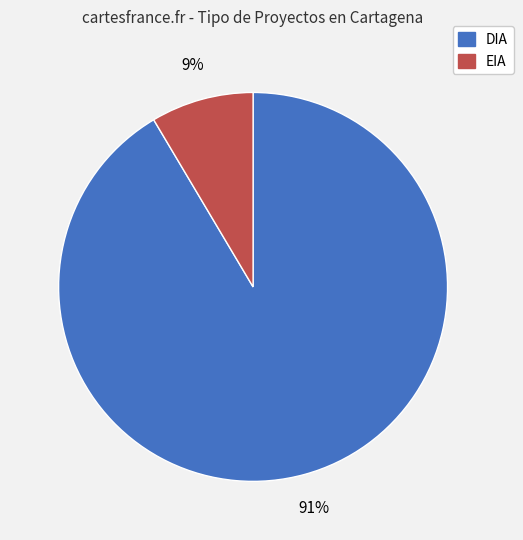

To the nearest percent, what portion does DIA represent?

91%